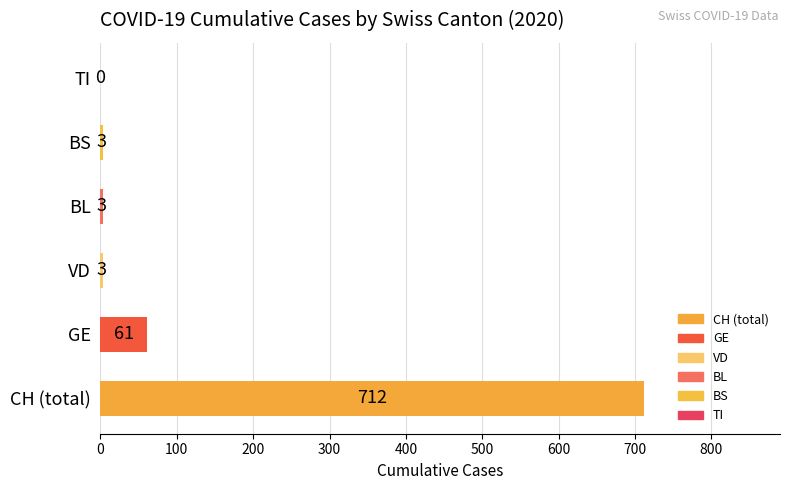

Reading bottom to top, extract all data points from this chart.

CH (total)=712	GE=61	VD=3	BL=3	BS=3	TI=0